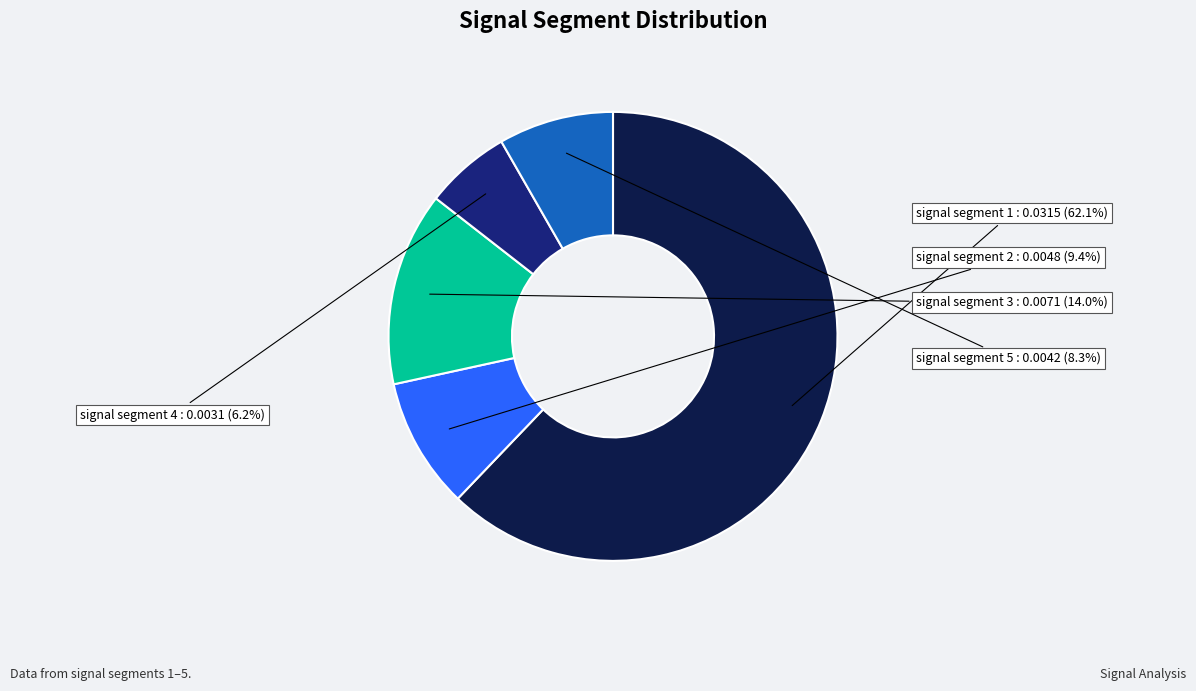

Is there a majority slice in this chart?

Yes